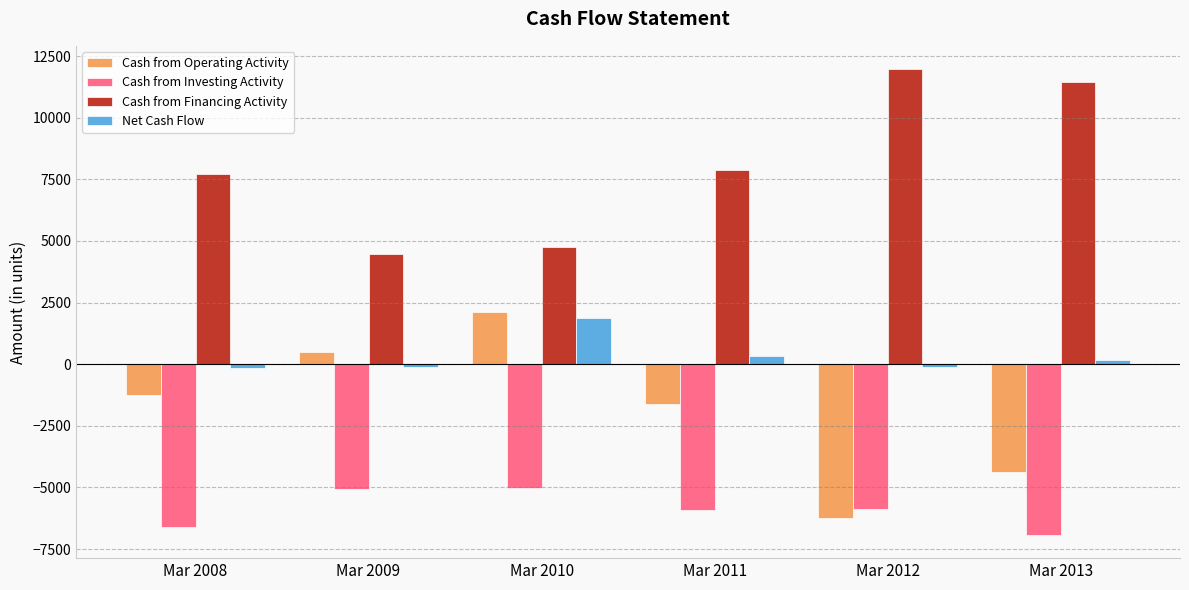

What is the total value across all series at Mar 2013?

304